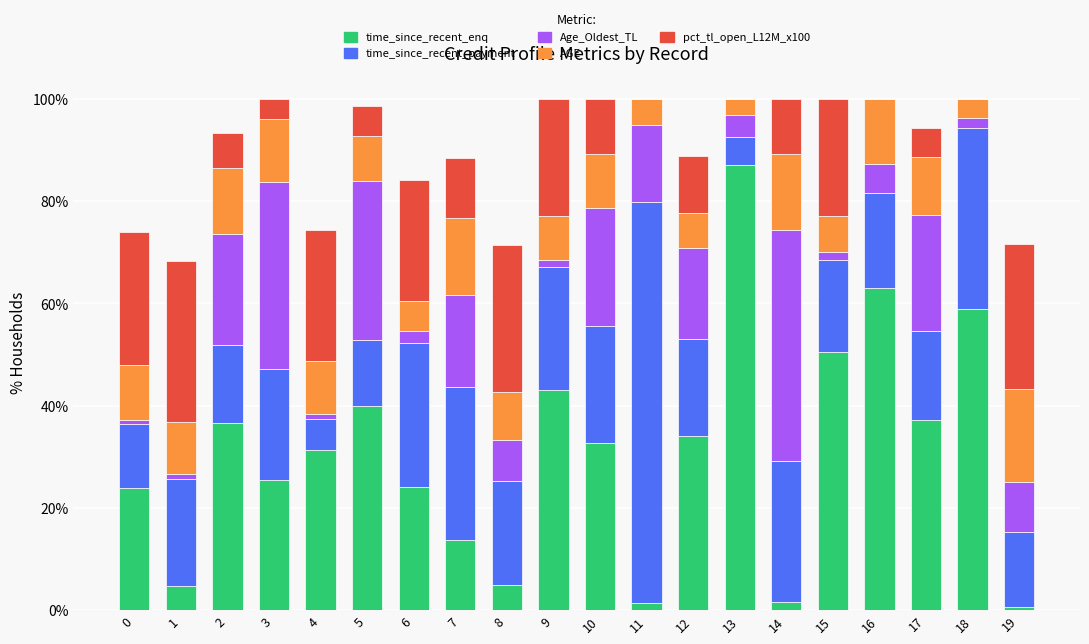

Which category has the highest value in the time_since_recent_enq series?

13